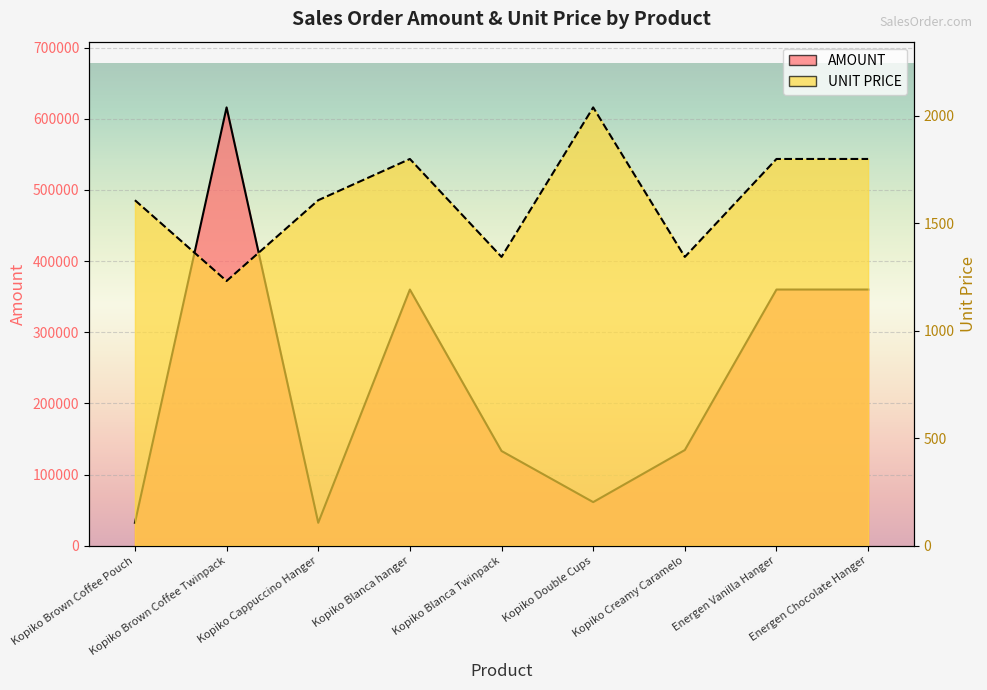

True or false: AMOUNT and UNIT PRICE cross at least once.

False